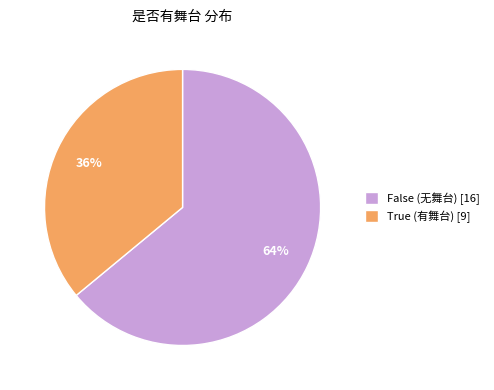

To the nearest percent, what percentage of the pie is True?

36%